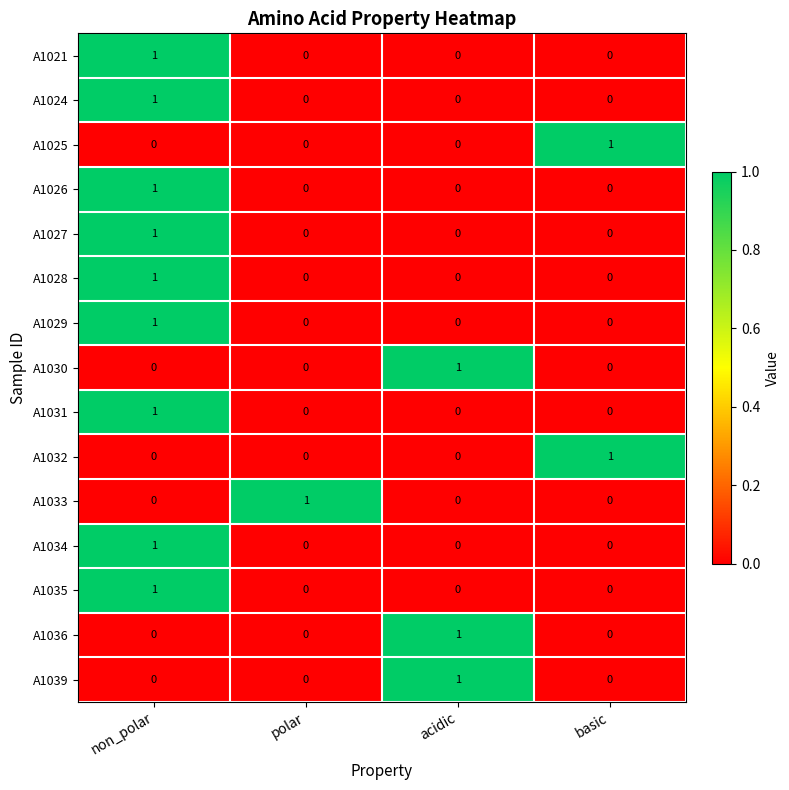

How many A1025 values are between 0 and 1?

4